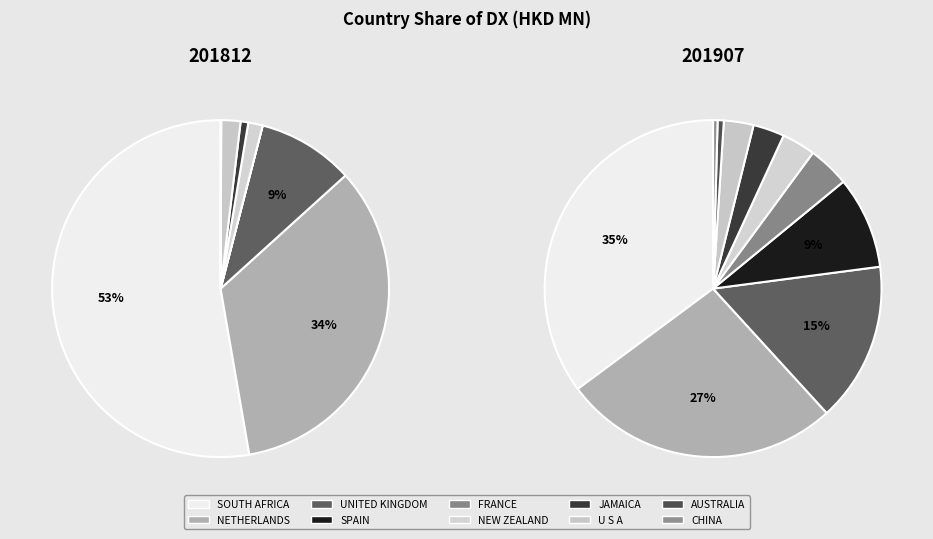

To the nearest percent, what percentage of the pie is CHINA?

2%